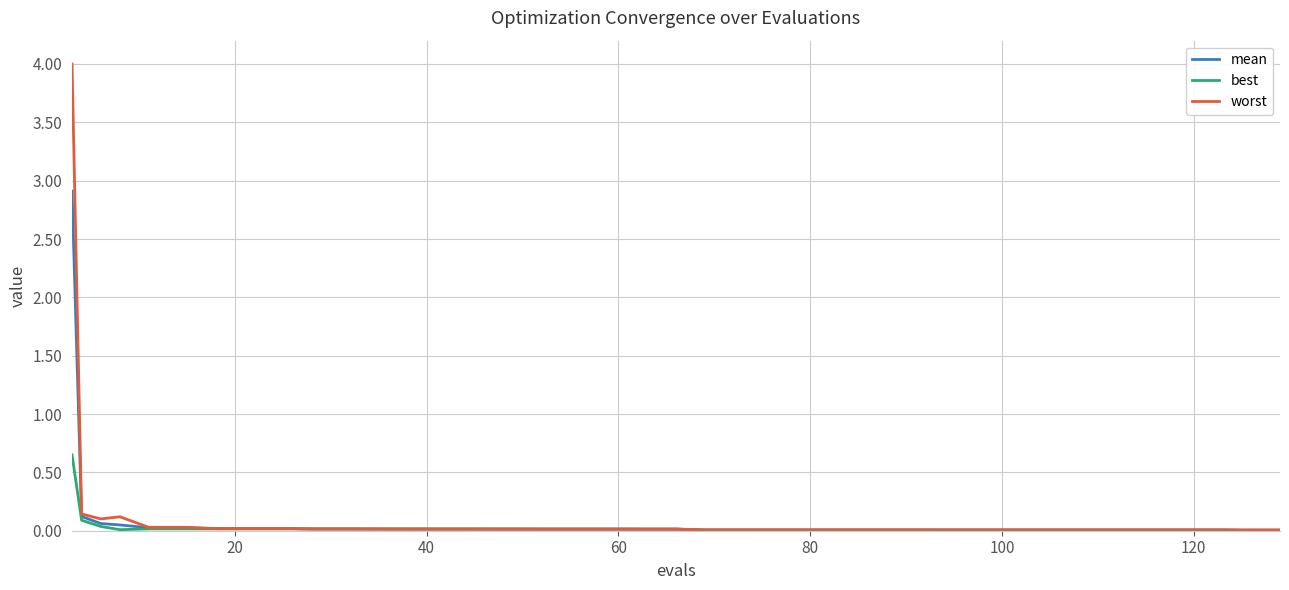

What is the highest value of the mean series?

2.9